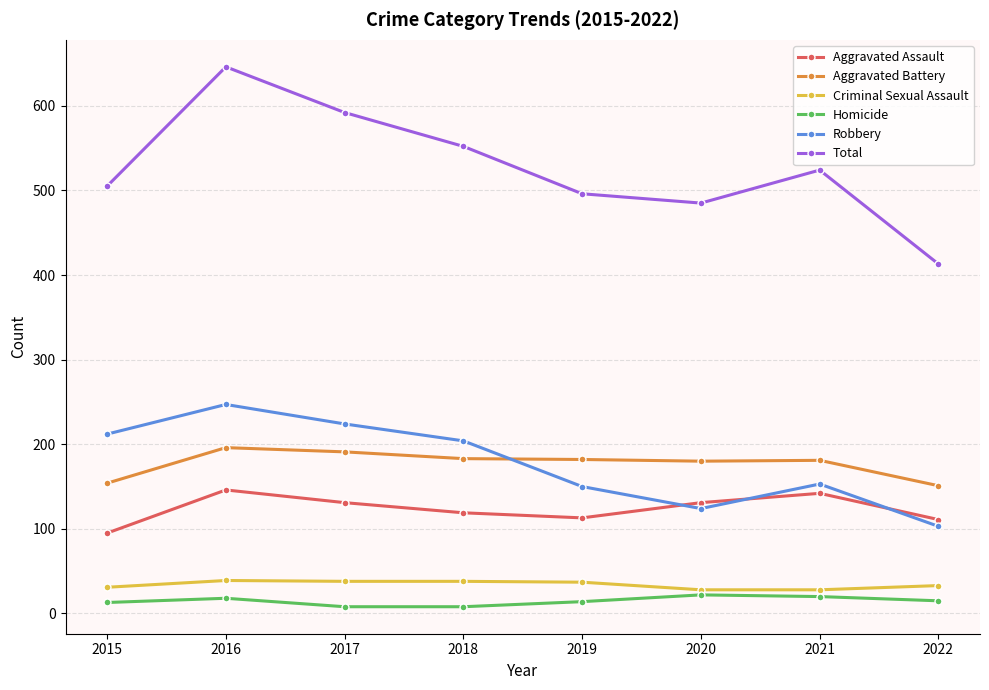

What are all the series names shown in the legend?

Aggravated Assault, Aggravated Battery, Criminal Sexual Assault, Homicide, Robbery, Total